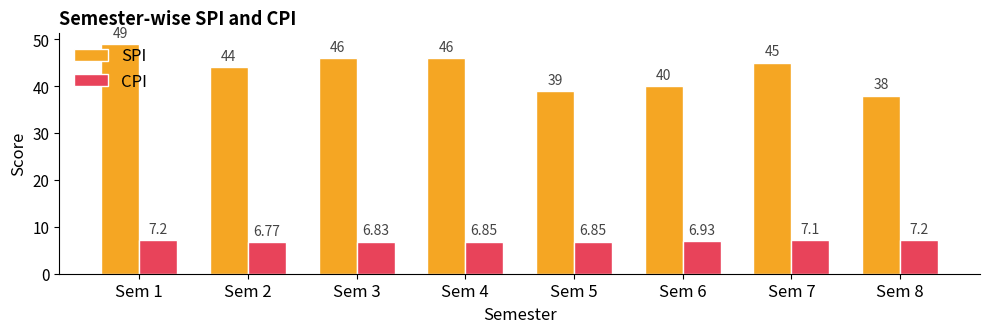

At which category does the chart reach its minimum across all series?

Sem 2